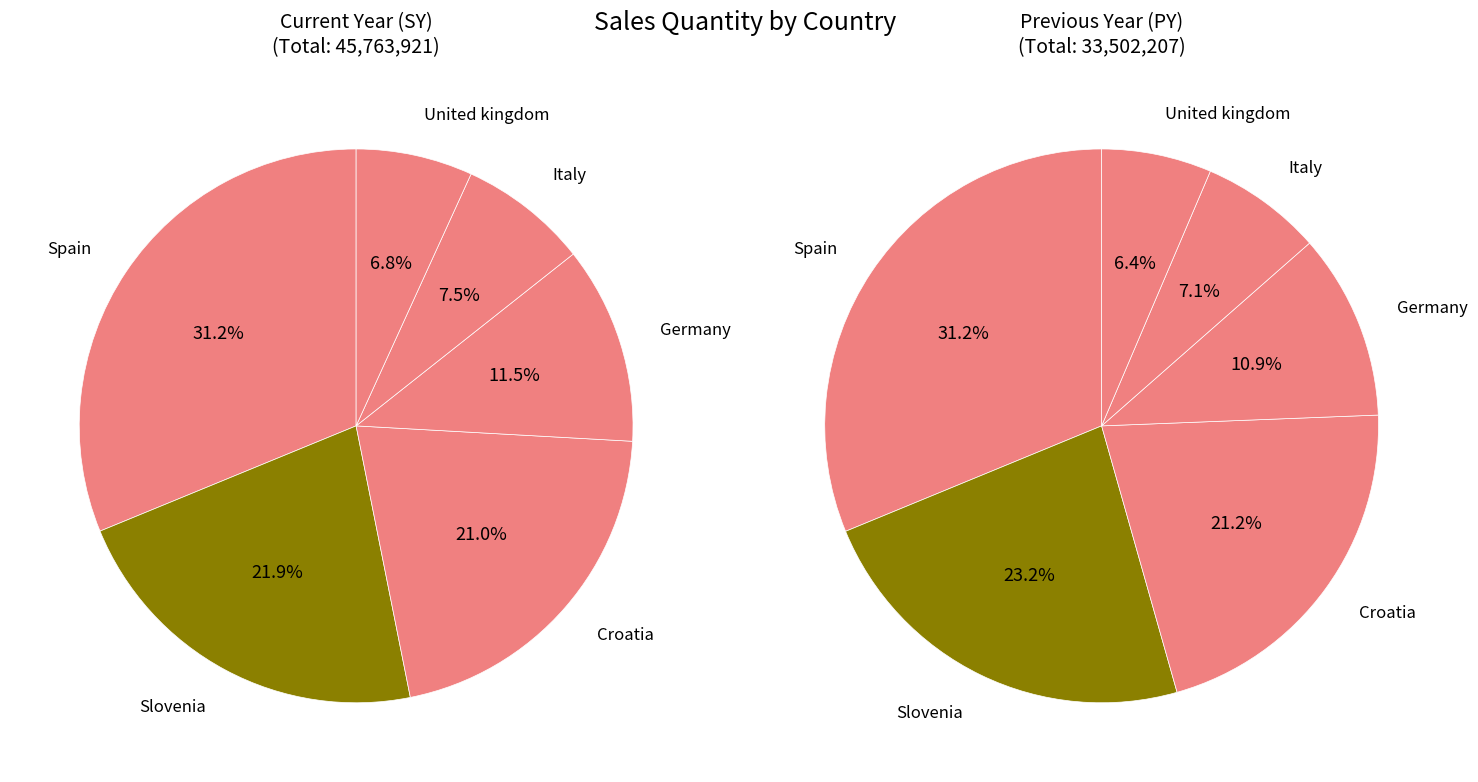

To the nearest percent, what is the difference between the largest and smallest slice percentages?

24%